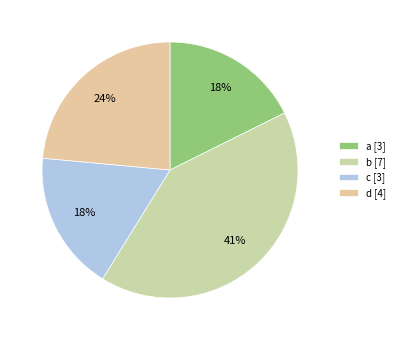

The a slice represents 18% of the pie. True or false?

True